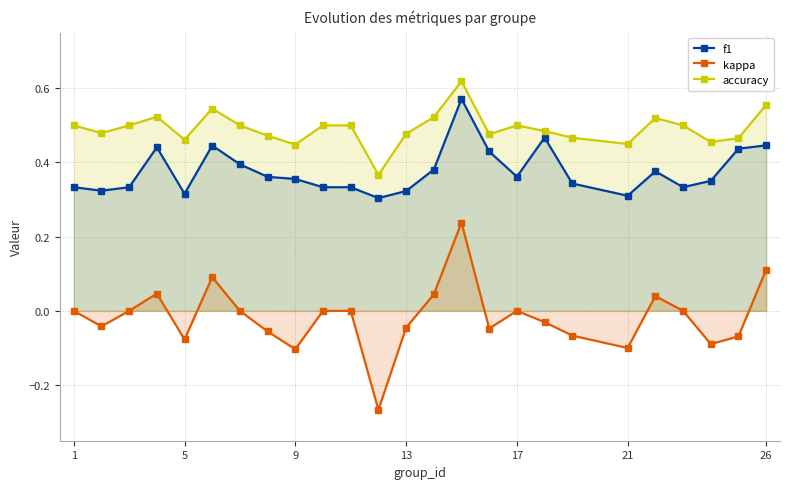

Does the chart display data point markers on the line(s)?

Yes